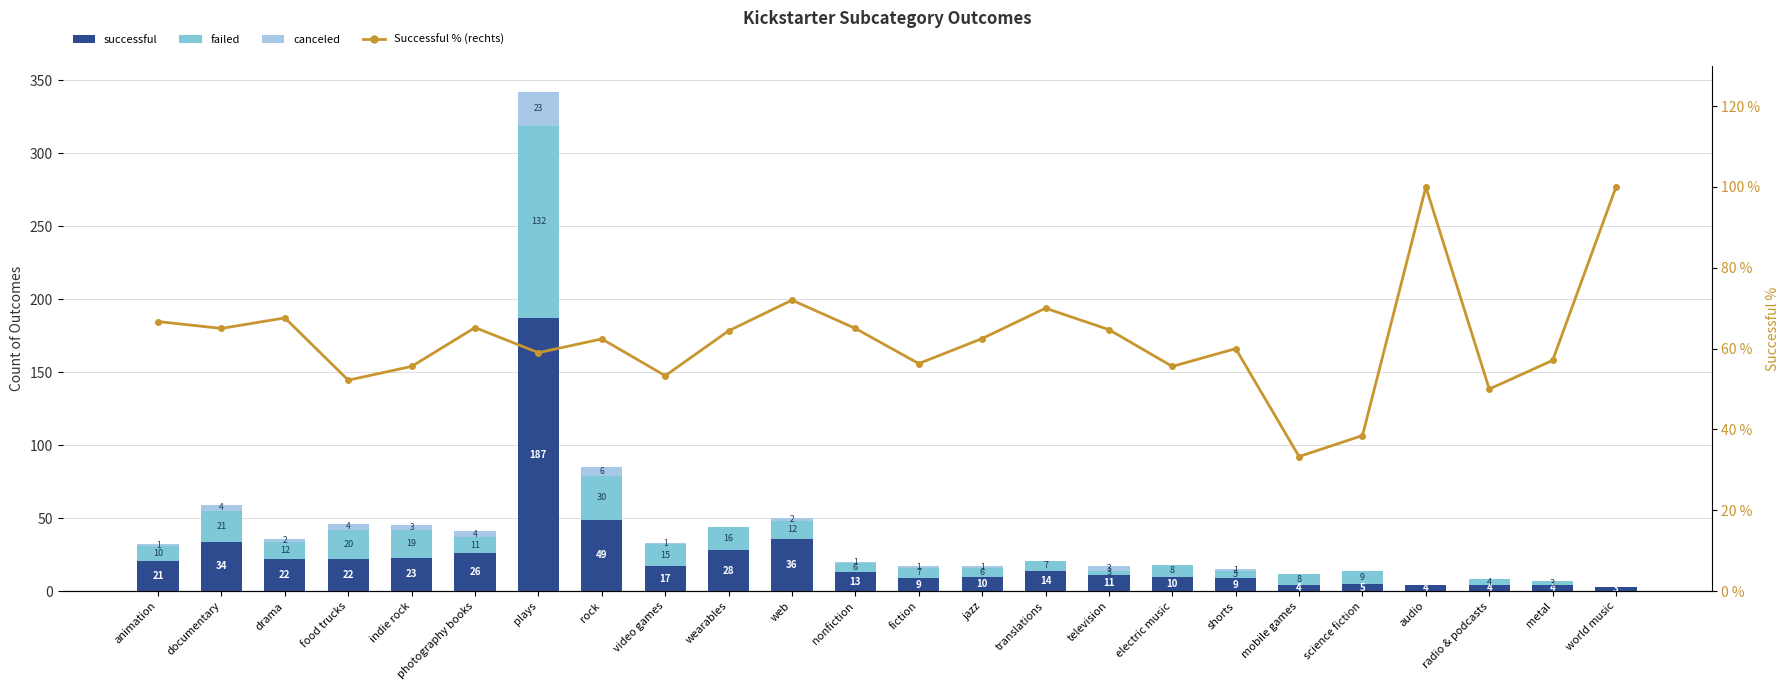

The value of canceled at drama is 2.0. True or false?

True